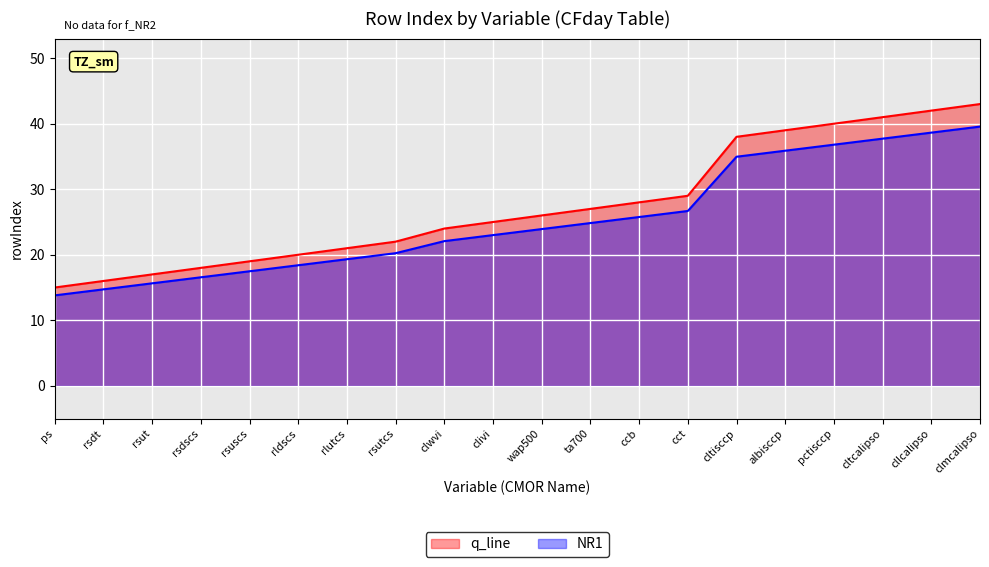

What is the difference between the values at rsutcs and pctisccp?

18